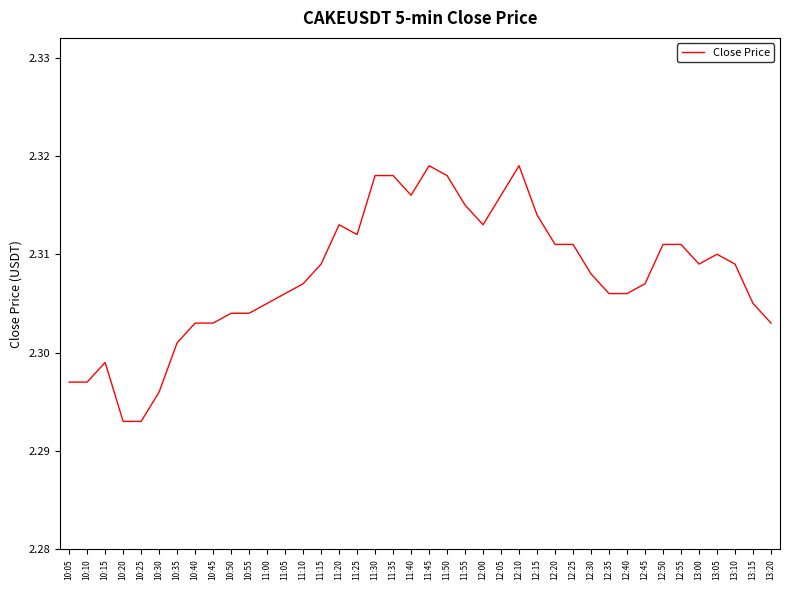

What position from the right is 11:40?

21